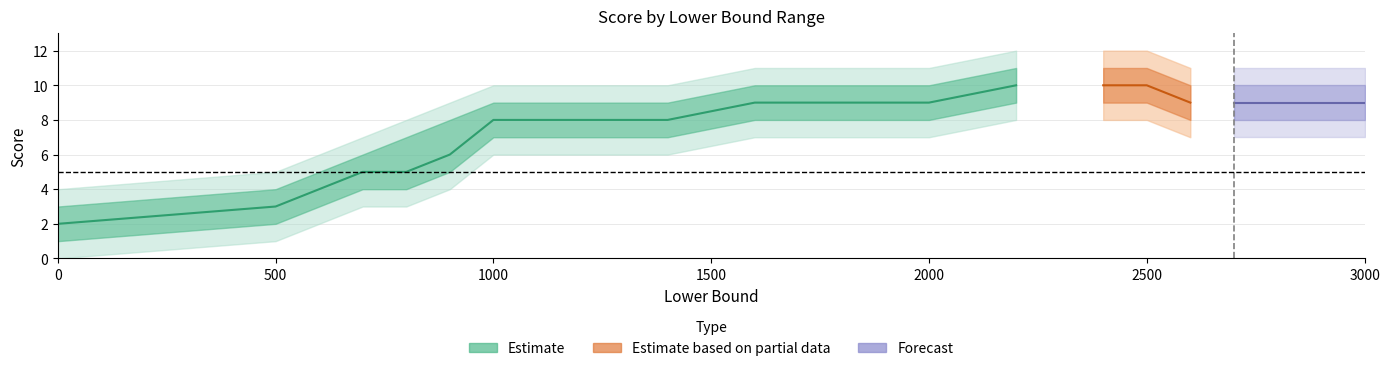

At which label is Score_upper closest to 7?

800